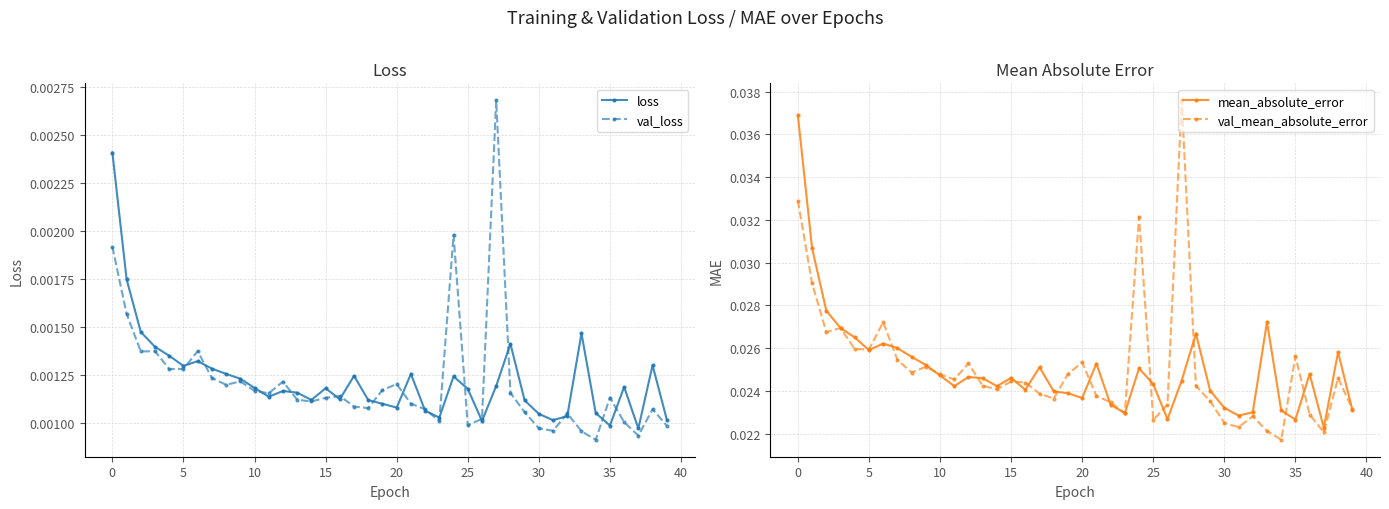

How many loss values are between 0 and 1?

40